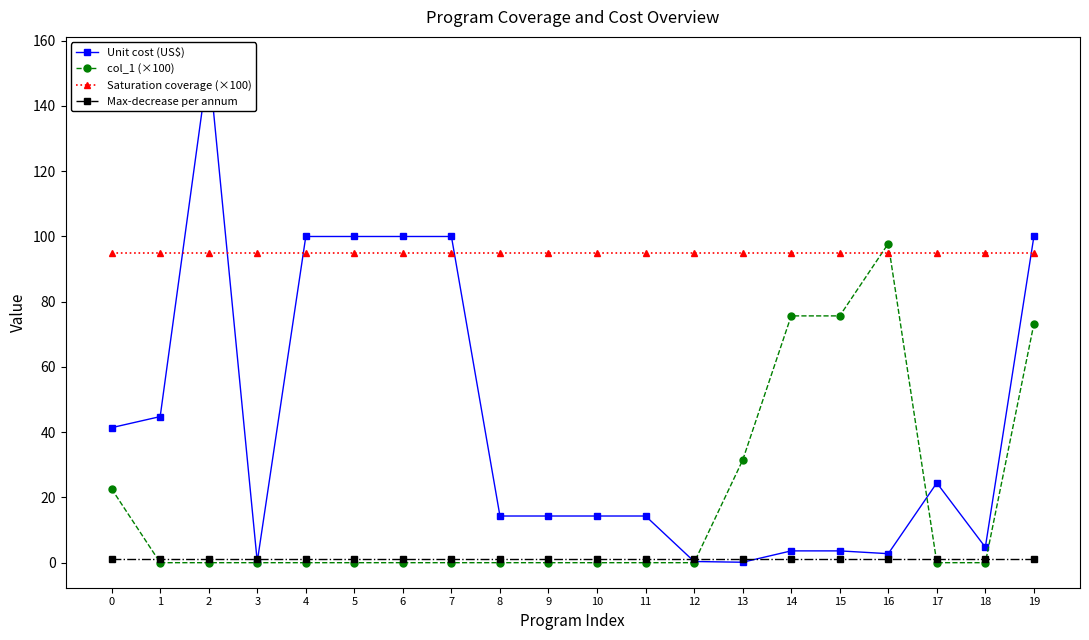

Rank the series by their average value, from highest to lowest.

Saturation coverage (×100), Unit cost (US$), col_1 (×100), Max-decrease per annum